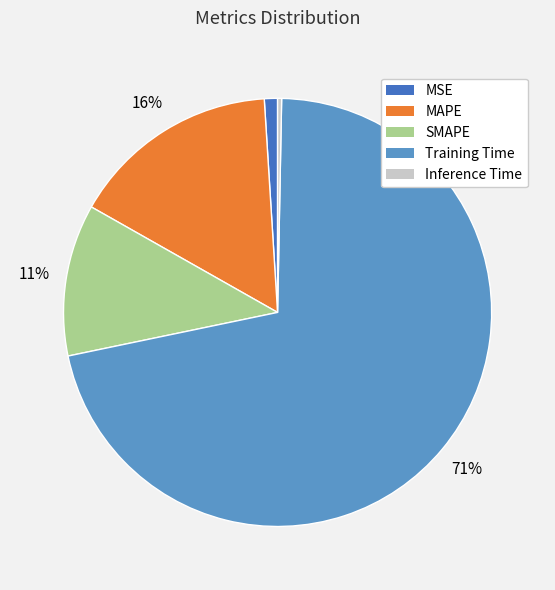

Is there any slice that represents more than half of the pie?

Yes